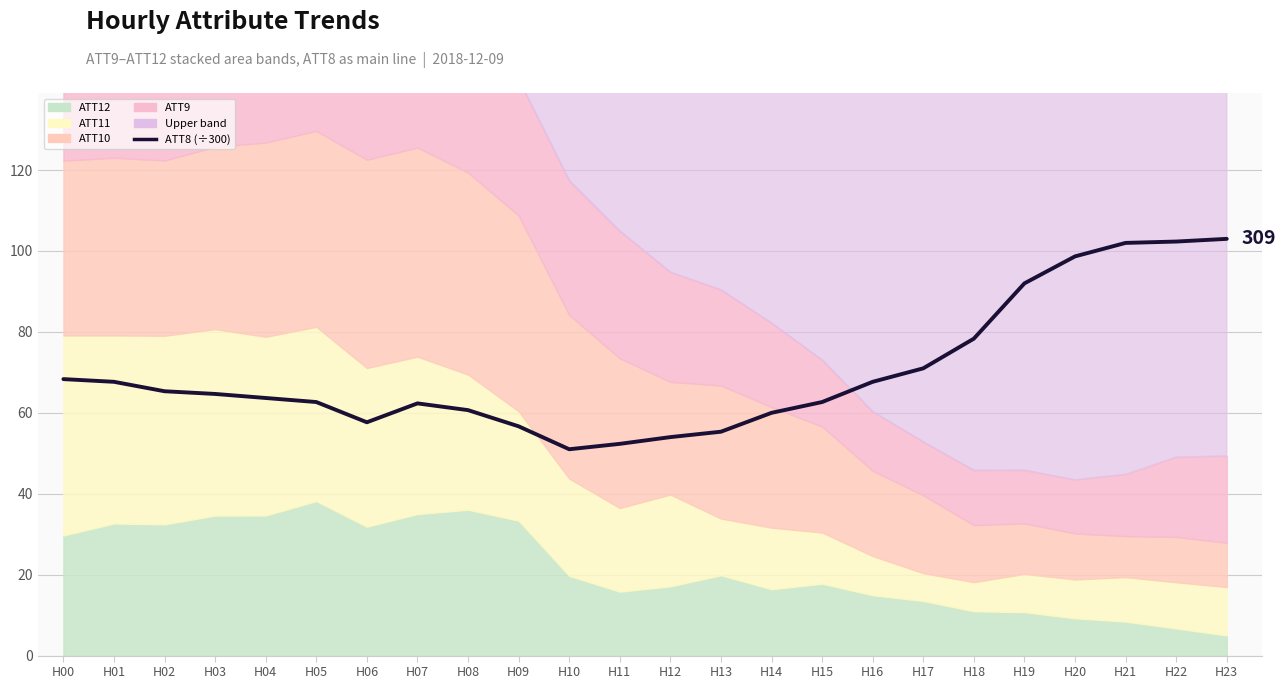

The value at H03 is 64.7. True or false?

True